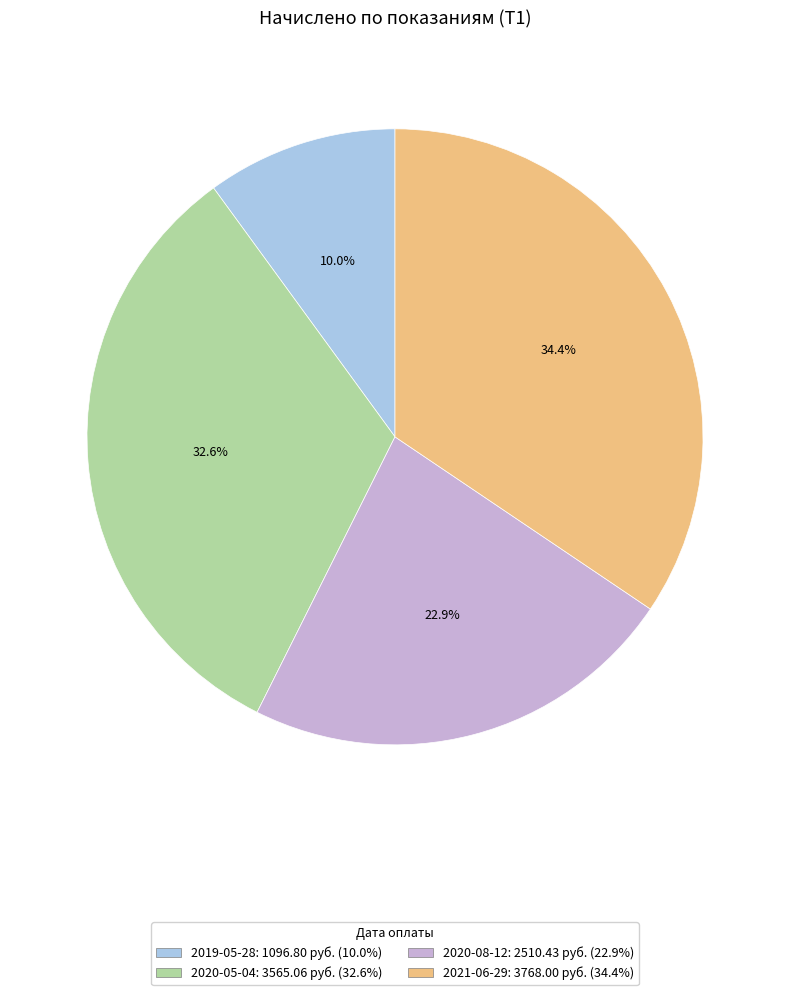

Between 2021-06-29 and 2020-05-04, which is larger?

2021-06-29